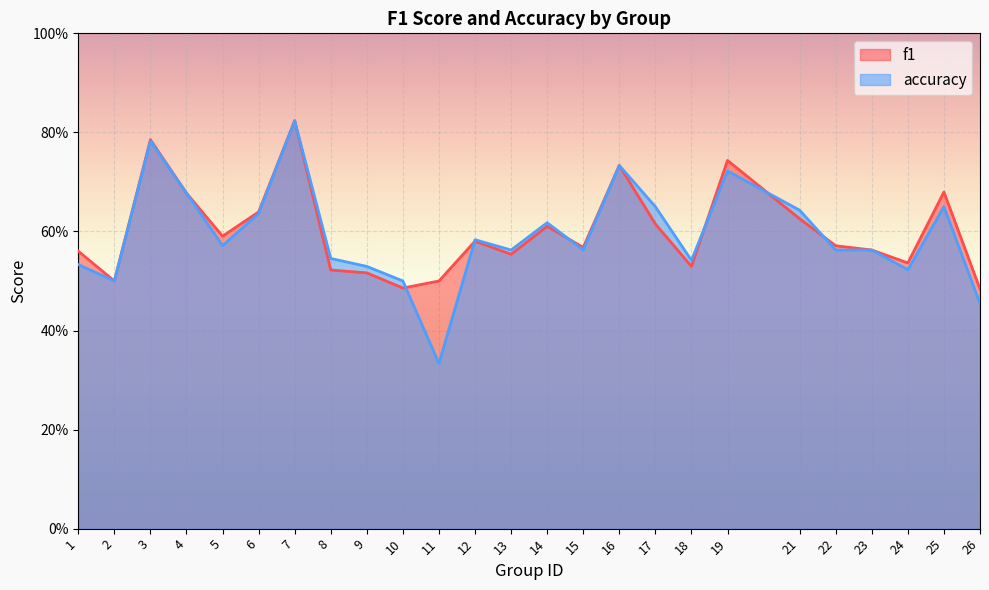

At which category does the chart reach its minimum across all series?

11